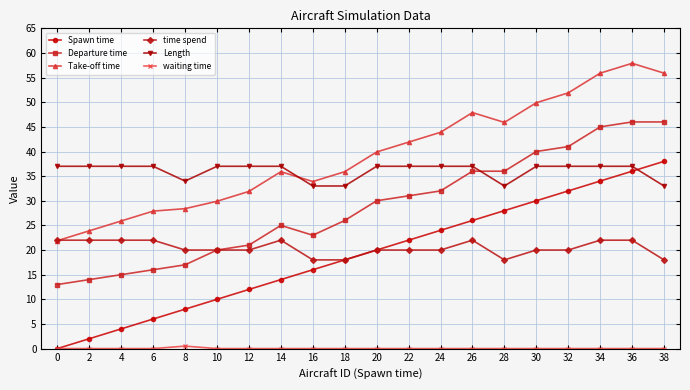

What is the sum of all Departure time values?

573.0